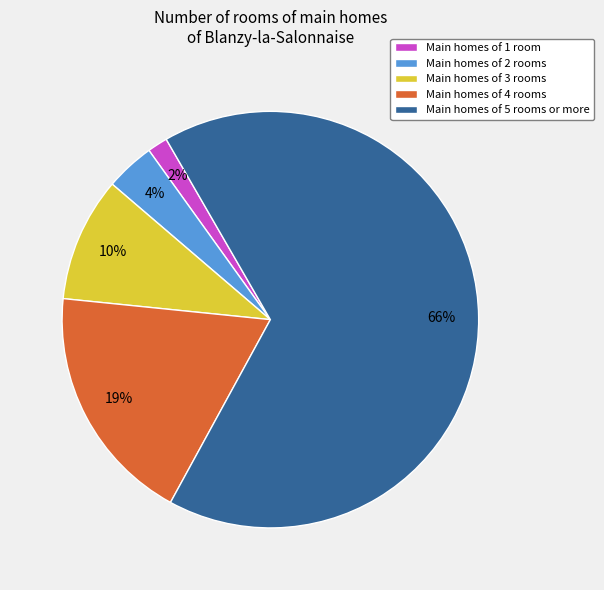

Combined, do Main homes of 5 rooms or more and Main homes of 3 rooms account for over 50%?

Yes